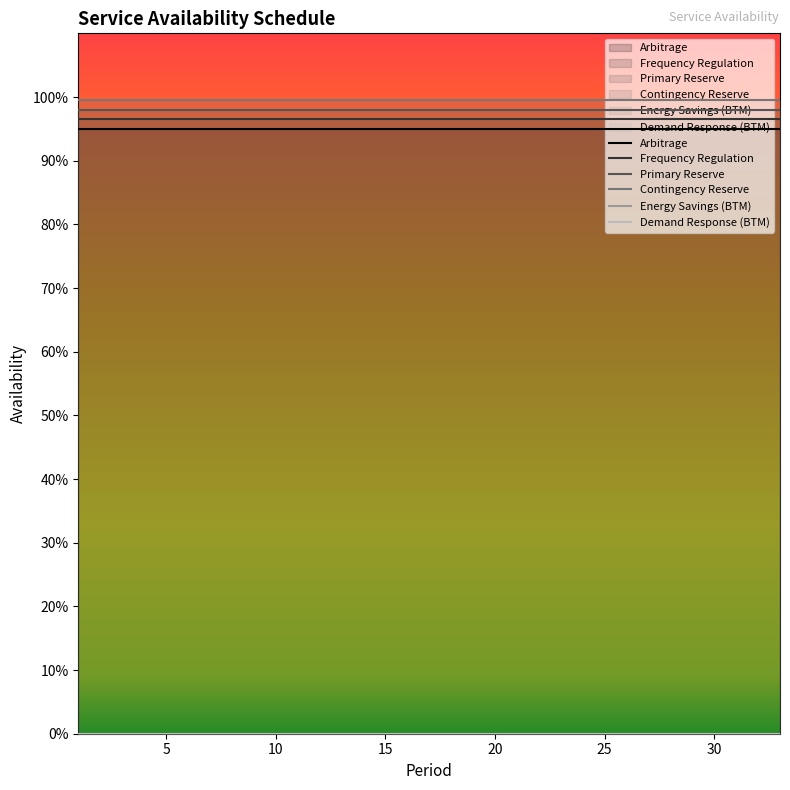

Does the chart display data point markers on the line(s)?

No